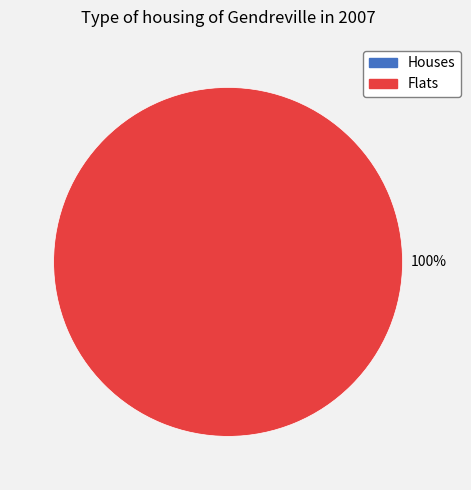

Is there a majority slice in this chart?

Yes